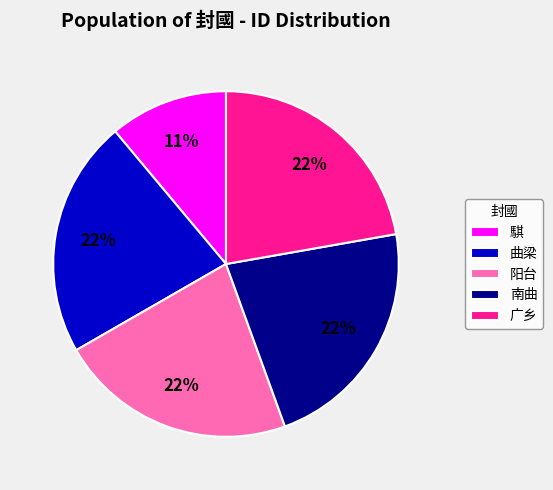

Approximately how many times larger is the value at 曲梁 compared to 南曲?

1.0